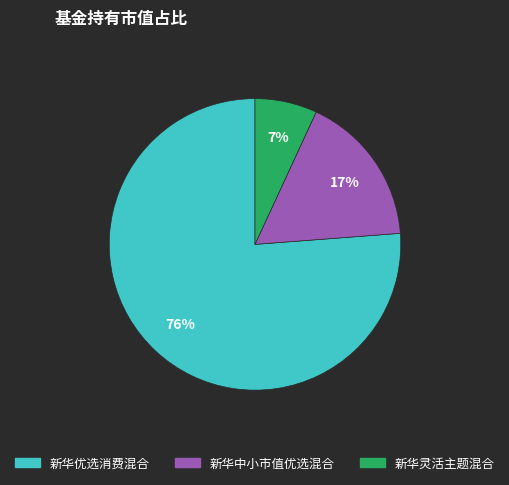

To the nearest percent, what is the difference between the 新华灵活主题混合 and 新华优选消费混合 slice percentages?

69%